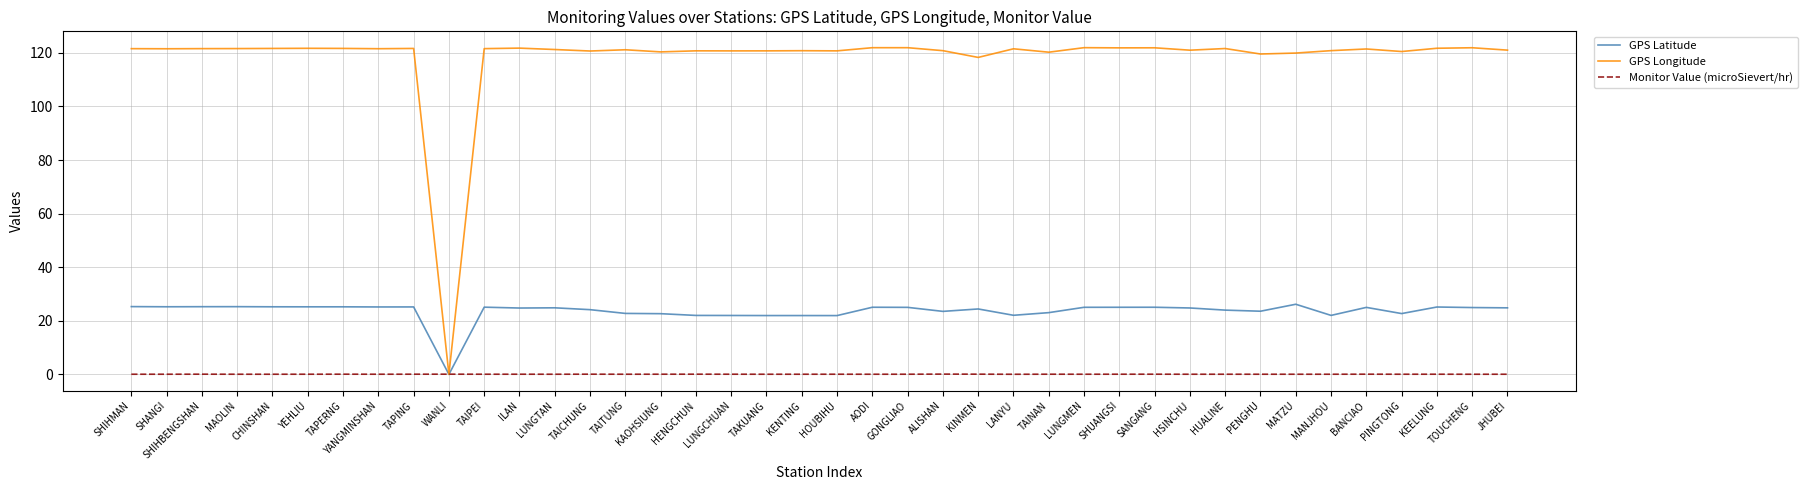

List the series in order of their peak value, highest first.

GPS Longitude, GPS Latitude, Monitor Value (microSievert/hr)